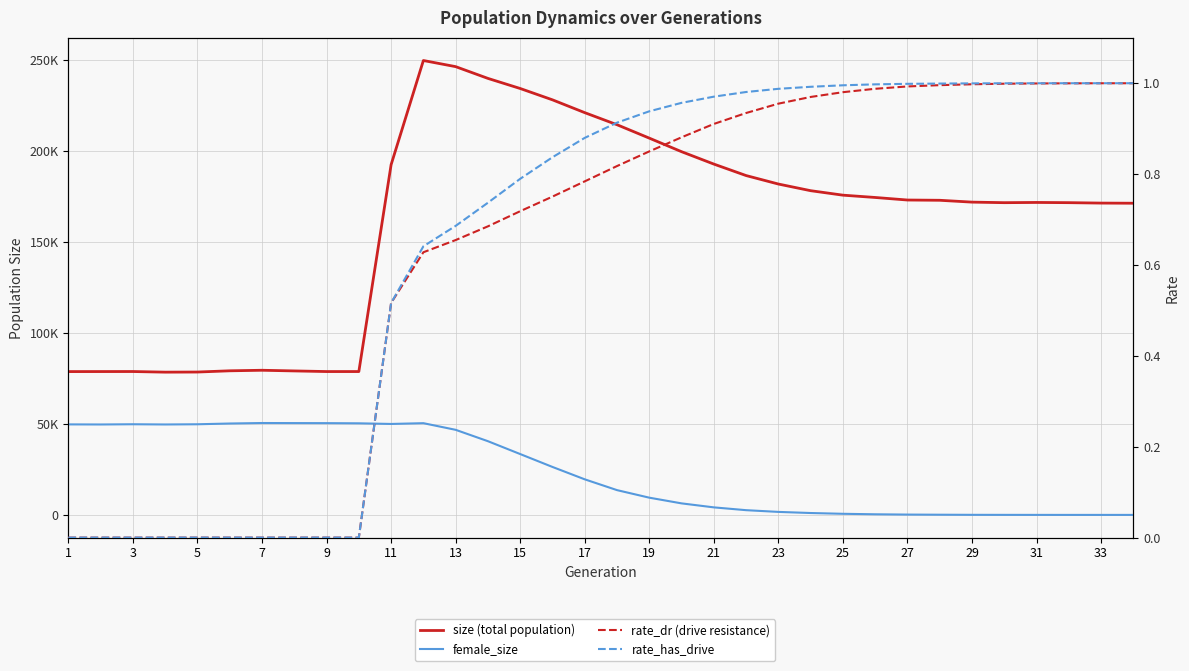

What value does the rate_dr series have at 19?

0.8